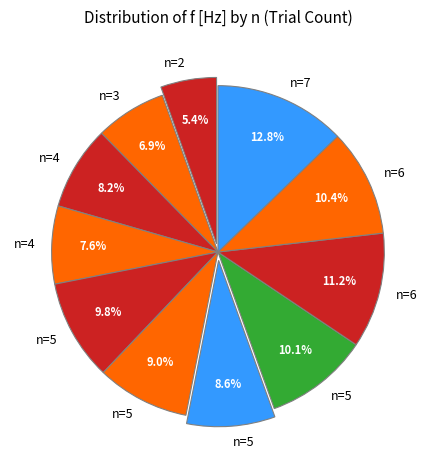

How many slices are in this pie chart?

11